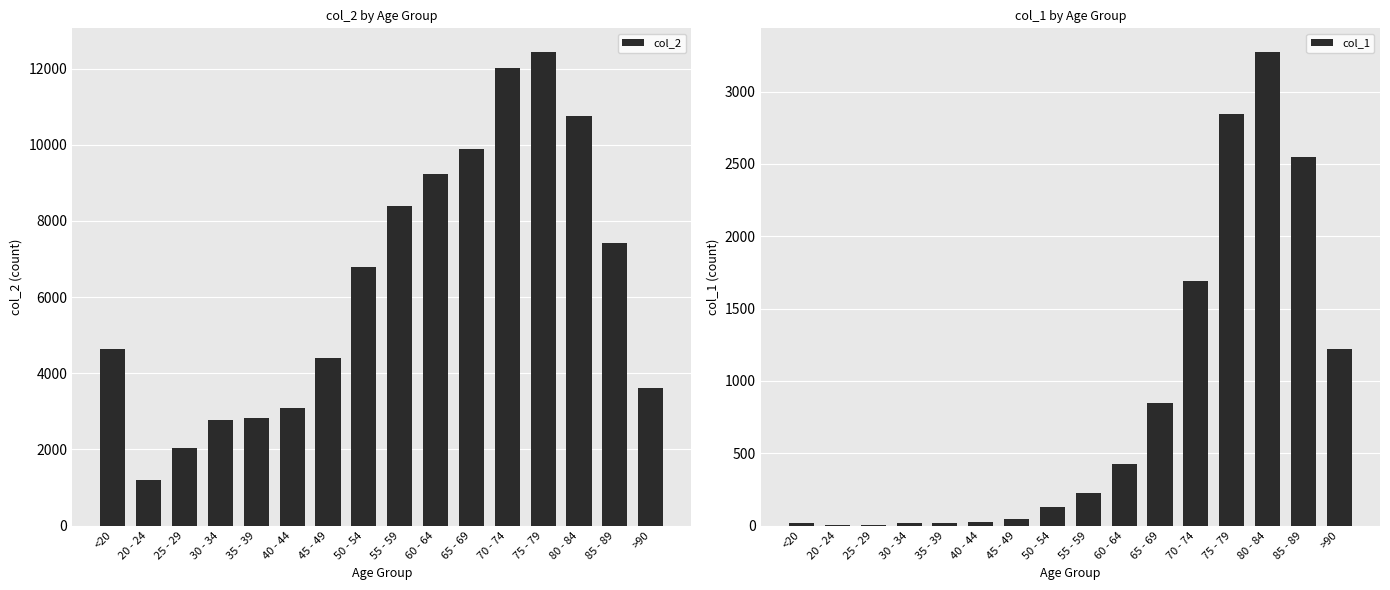

Which series changed the most between 65 - 69 and 70 - 74?

col_2